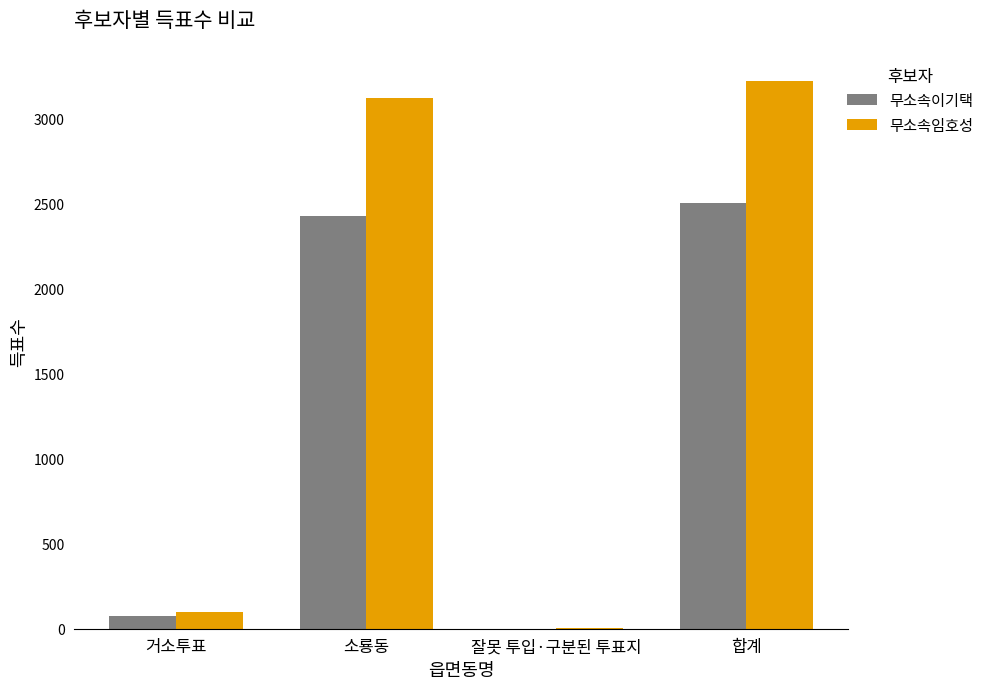

What is the sum of all 무소속이기택 values?

5002